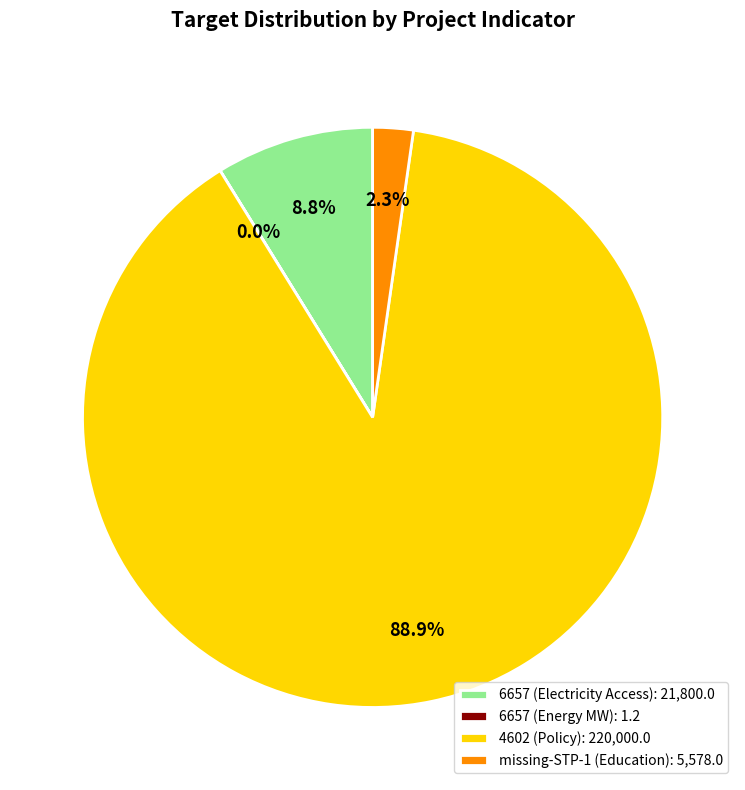

Is 4602 (Policy): 220,000.0 the majority of the pie?

Yes